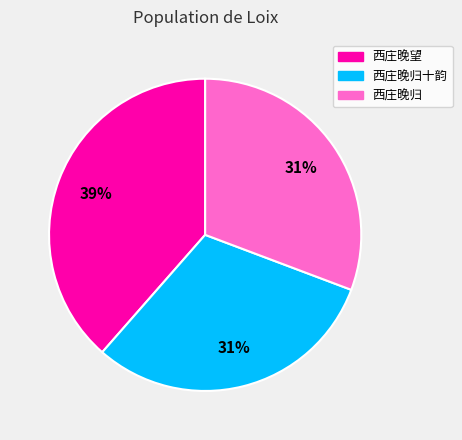

Is there any slice that represents more than half of the pie?

No